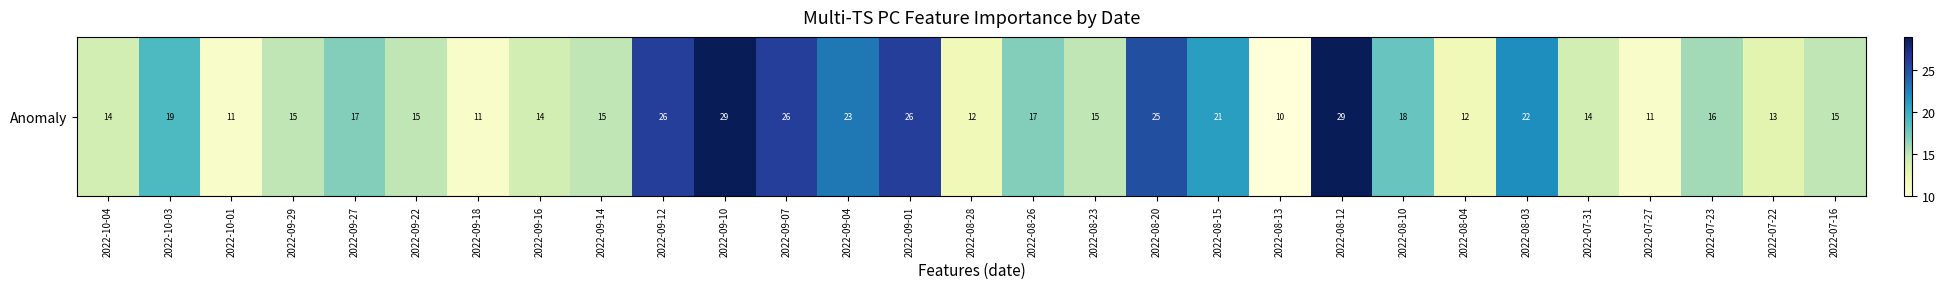

What is the sum of all values?

511